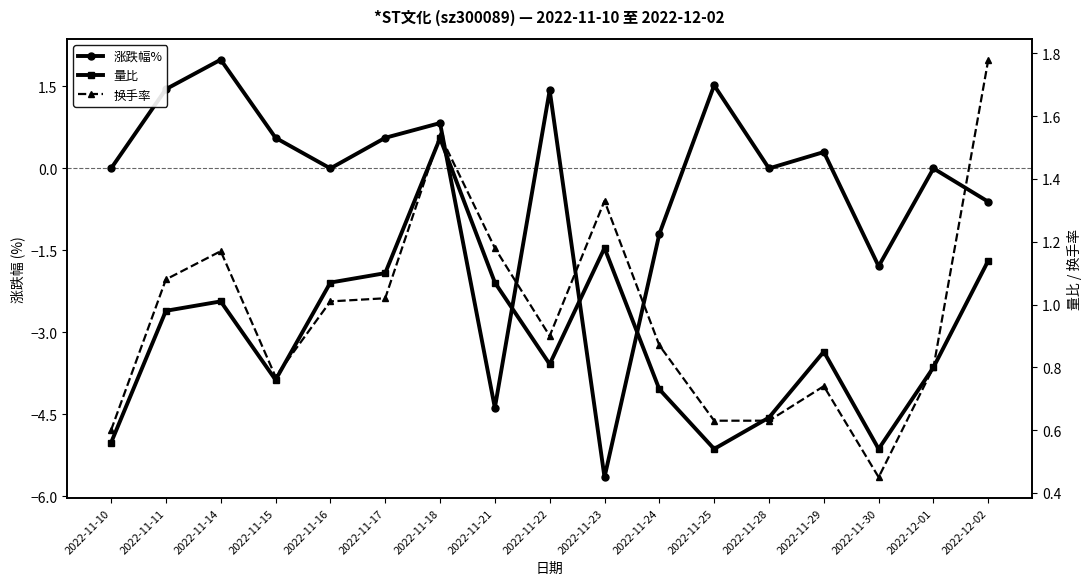

What is the difference between the maximum and minimum values in the 量比 series?

1.0